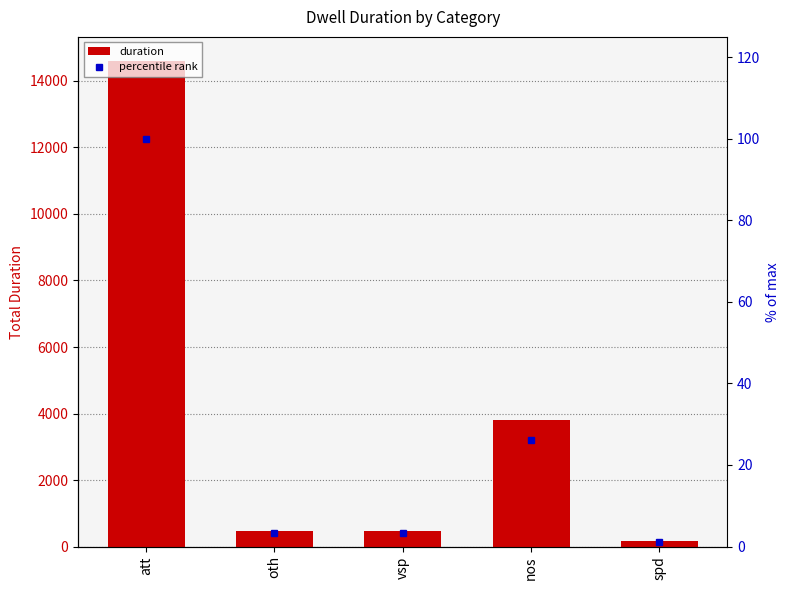

What is the difference between the duration values at spd and vsp?

311